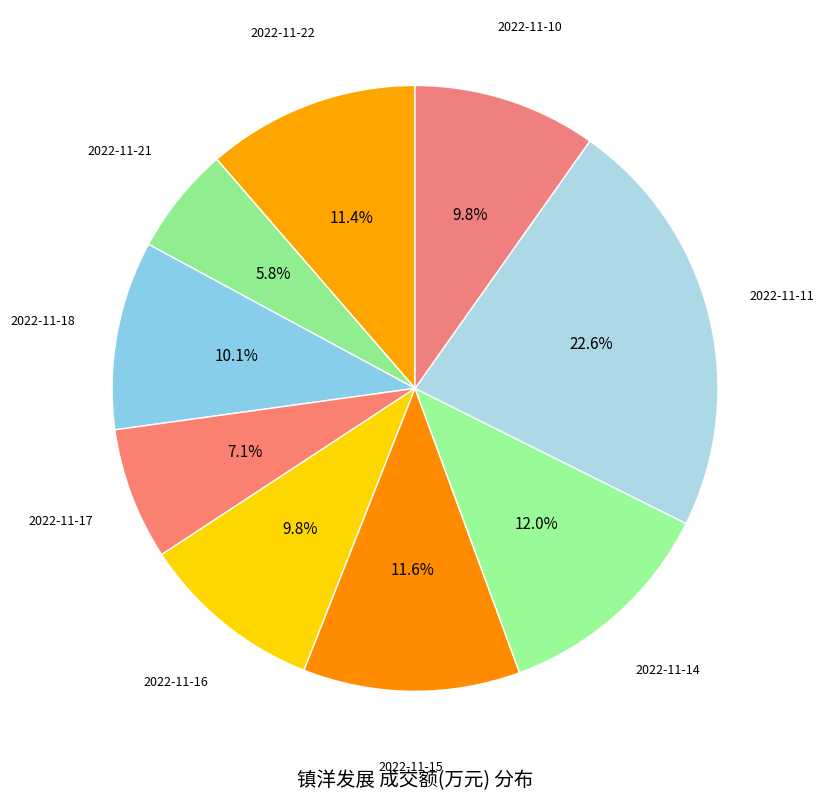

Count the number of slices in the pie.

9